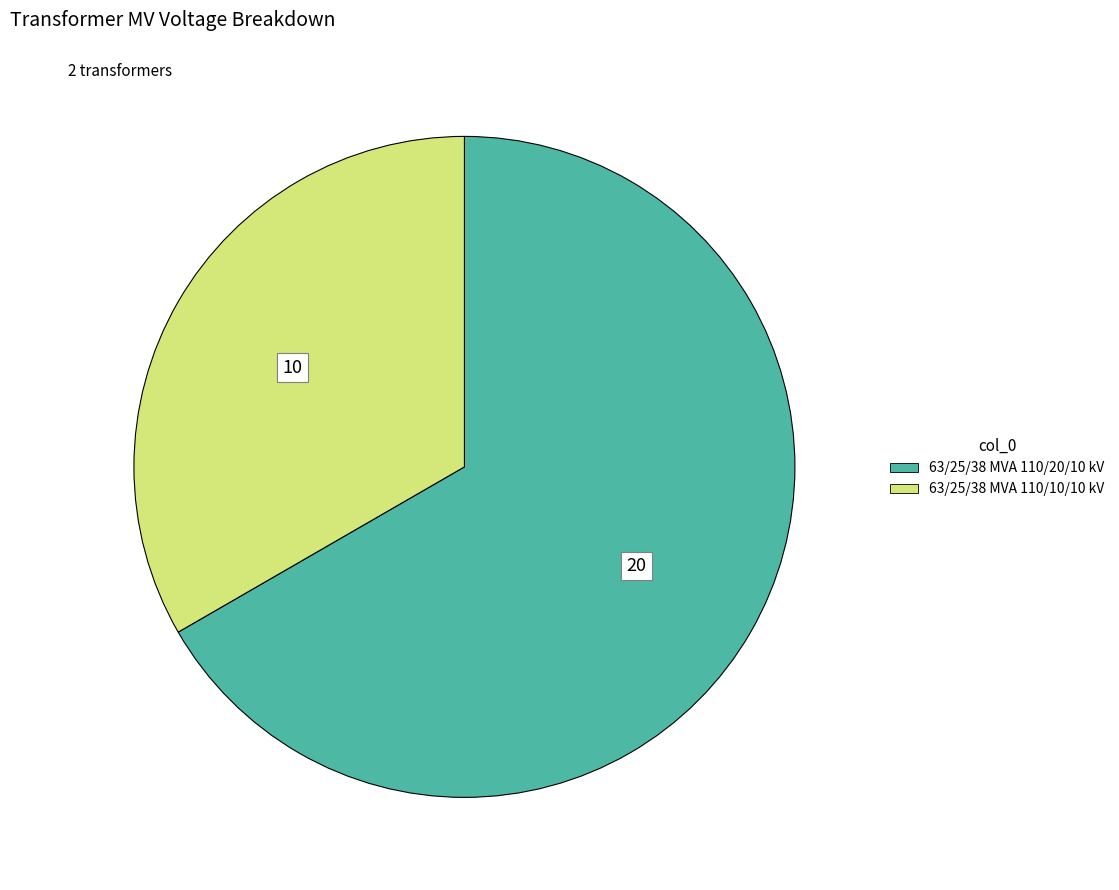

Do 63/25/38 MVA 110/10/10 kV and 63/25/38 MVA 110/20/10 kV together represent more than half of the pie?

Yes